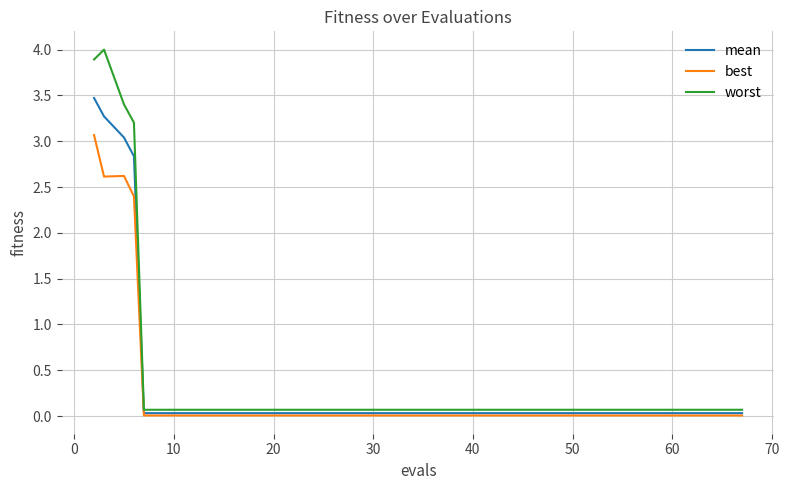

What is the difference between the second highest and minimum values in the best series?

2.6